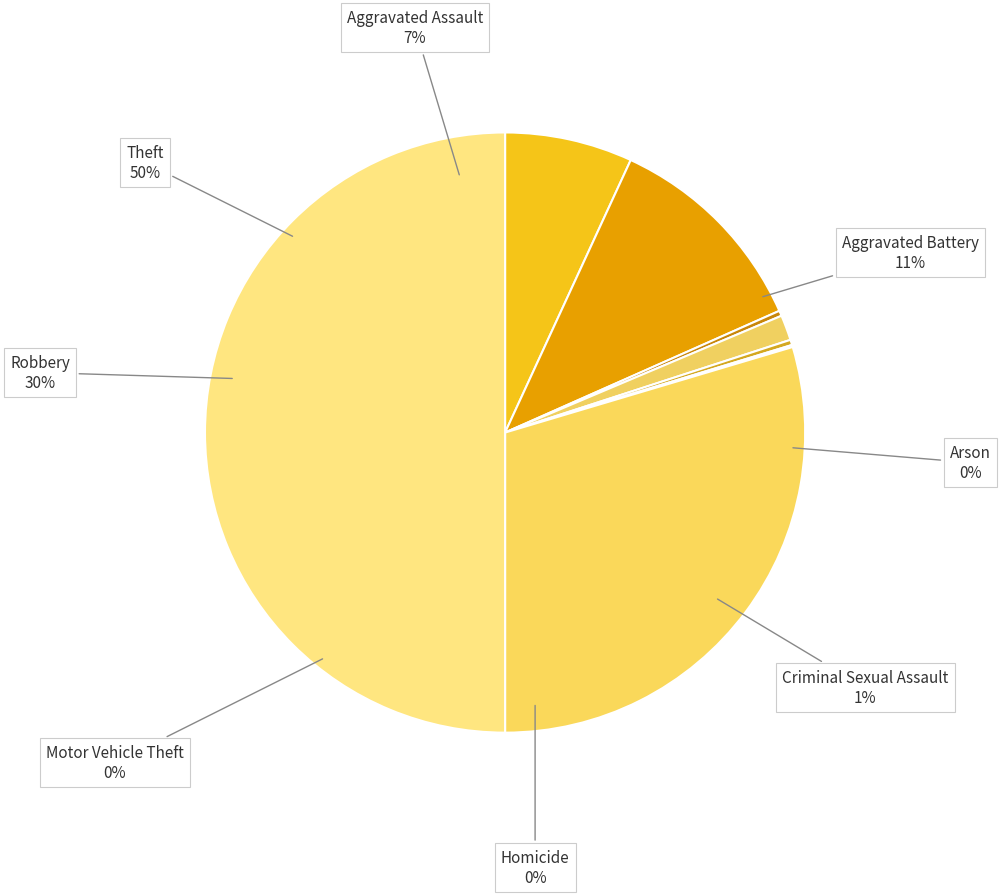

Count the number of slices in the pie.

8